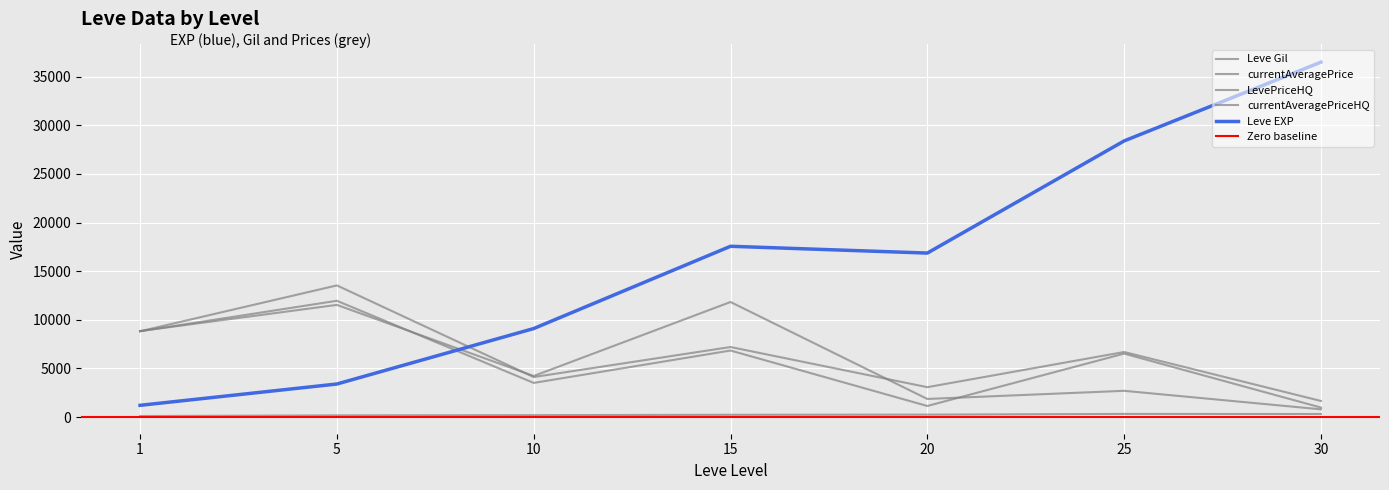

True or false: LevePriceHQ and currentAveragePriceHQ intersect in this chart.

False